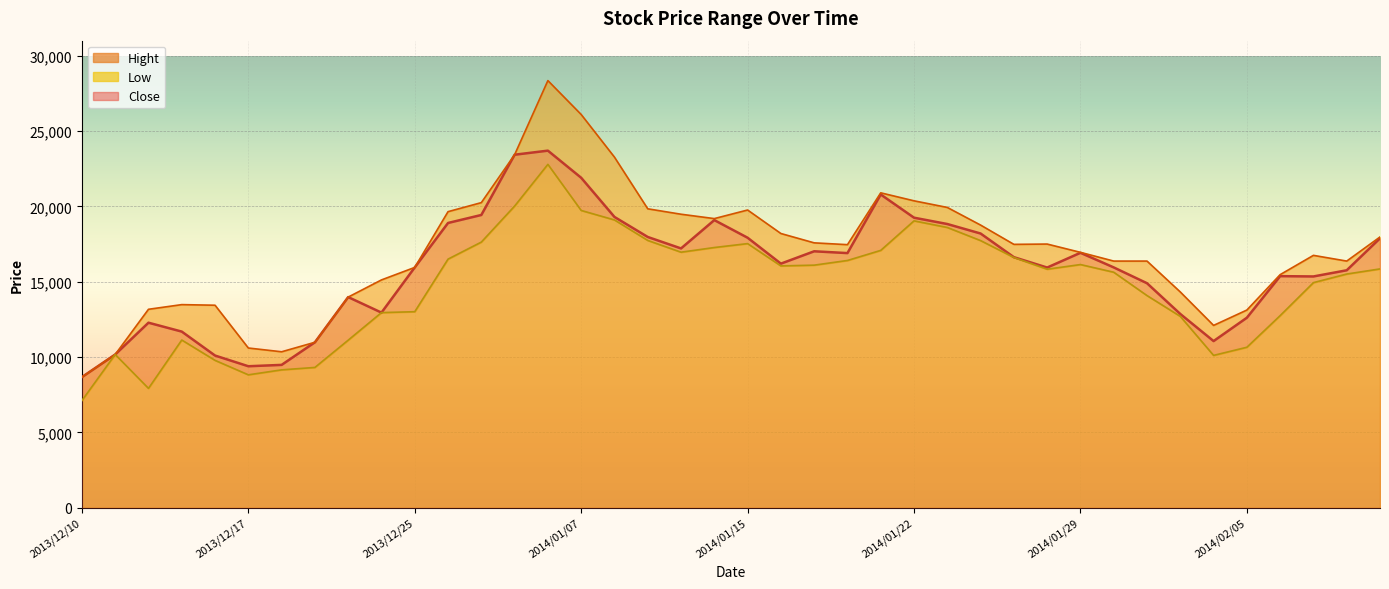

Which series changed the most between 2013/12/27 and 2014/01/10?

Close